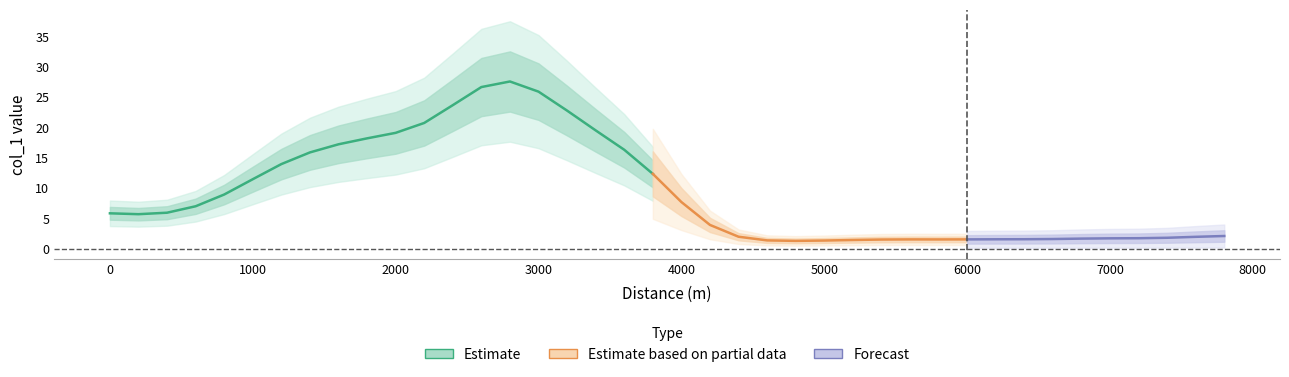

Between 33 and 30, which is larger?

30